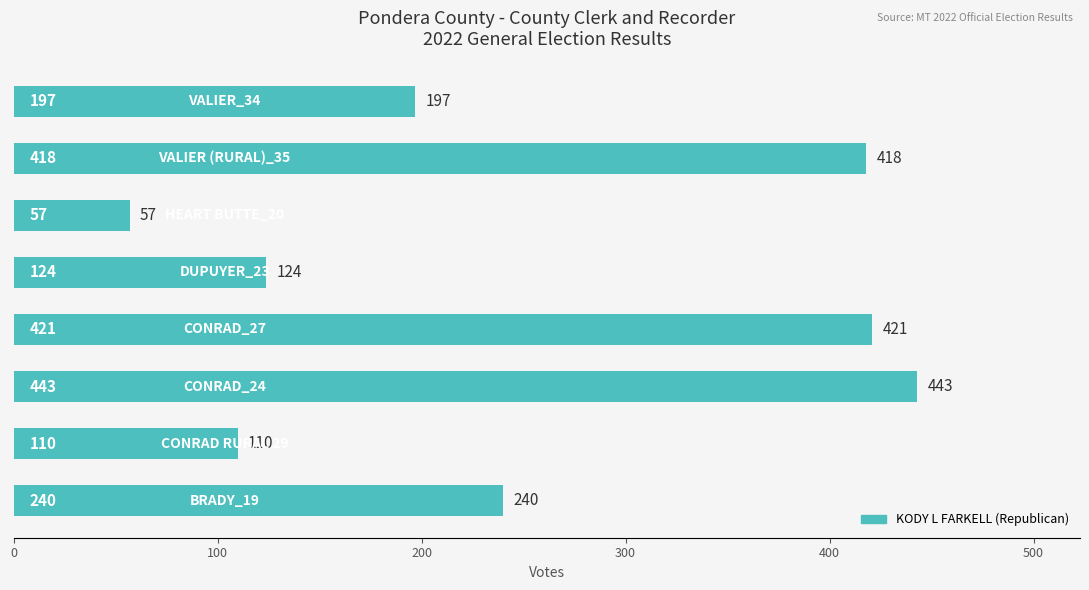

What is the difference between the maximum and minimum values?

386